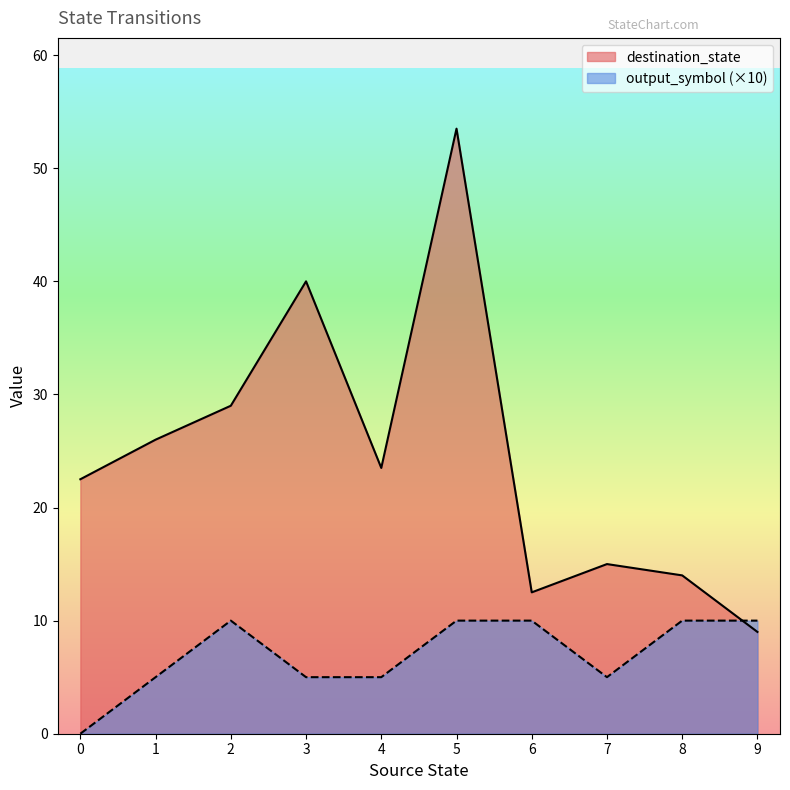

What is the maximum value for output_symbol?

1